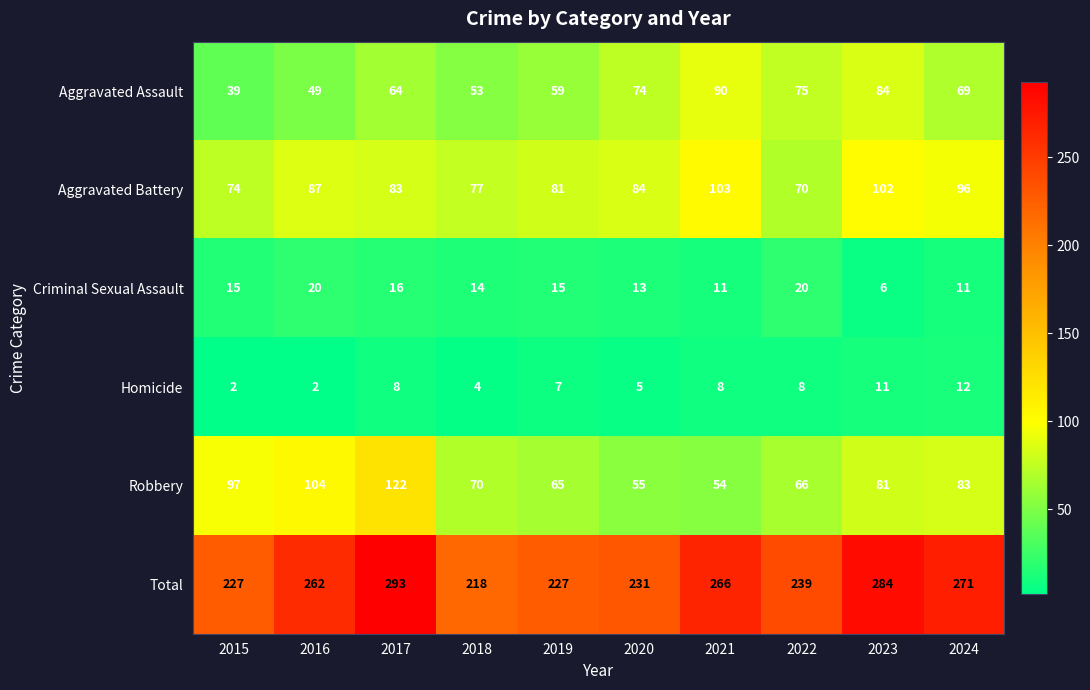

At how many categories does at least one series exceed 36?

10